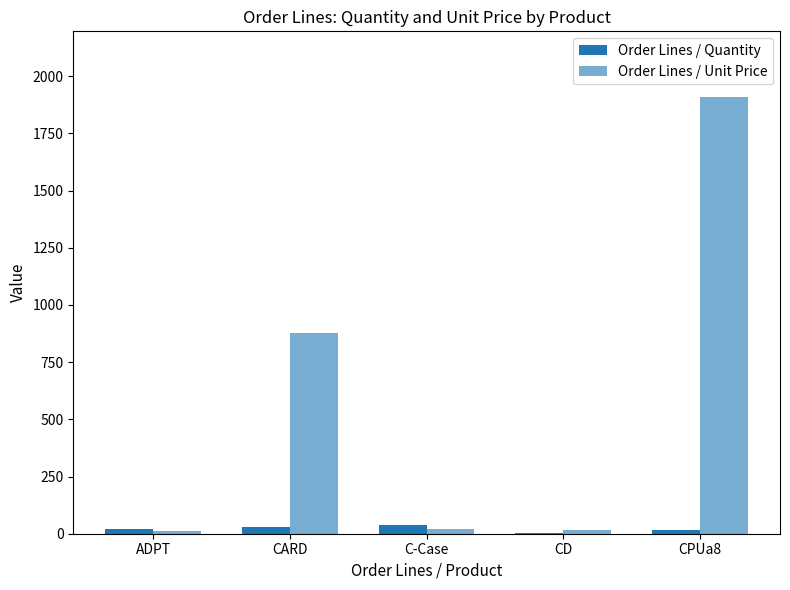

Reading right to left, what are all the values shown in this chart?

Order Lines / Quantity: 15.0	5.0	40.0	30.0	20.0
Order Lines / Unit Price: 1910.0	18.4	20.0	876.0	13.0